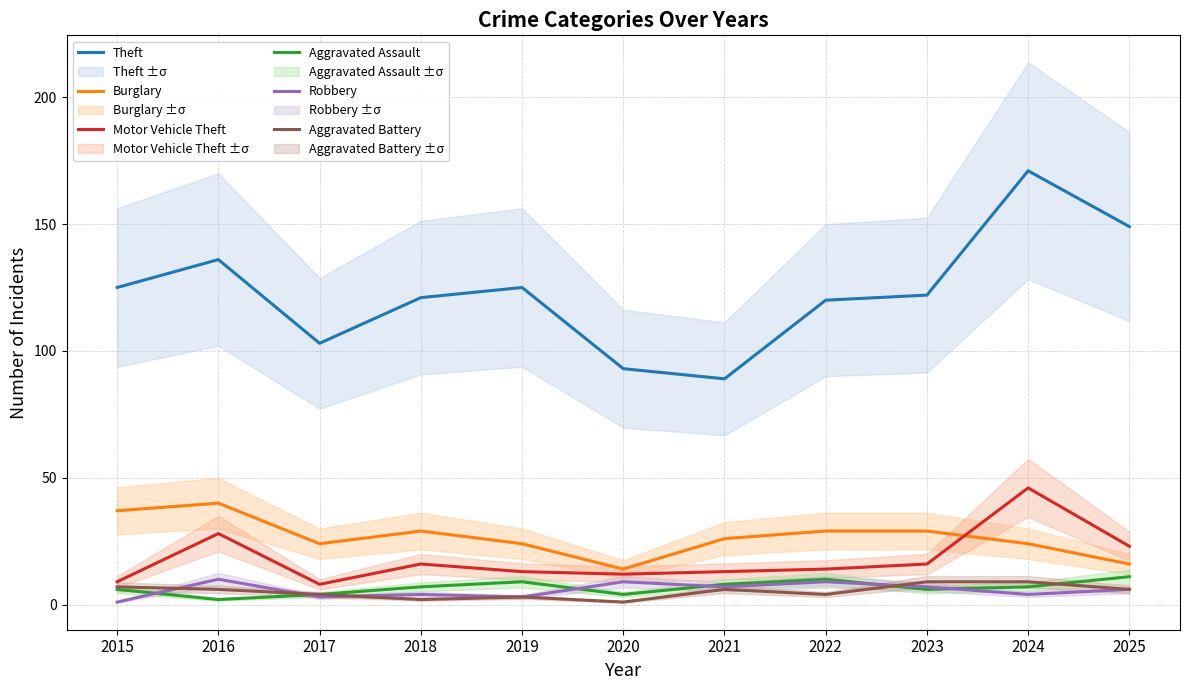

Reading right to left, list all the values displayed in this chart.

Theft: 2025=149	2024=171	2023=122	2022=120	2021=89	2020=93	2019=125	2018=121	2017=103	2016=136	2015=125
Burglary: 2025=16	2024=24	2023=29	2022=29	2021=26	2020=14	2019=24	2018=29	2017=24	2016=40	2015=37
Motor Vehicle Theft: 2025=23	2024=46	2023=16	2022=14	2021=13	2020=12	2019=13	2018=16	2017=8	2016=28	2015=9
Aggravated Assault: 2025=11	2024=7	2023=6	2022=10	2021=8	2020=4	2019=9	2018=7	2017=4	2016=2	2015=6
Robbery: 2025=6	2024=4	2023=7	2022=9	2021=7	2020=9	2019=3	2018=4	2017=3	2016=10	2015=1
Aggravated Battery: 2025=6	2024=9	2023=9	2022=4	2021=6	2020=1	2019=3	2018=2	2017=4	2016=6	2015=7